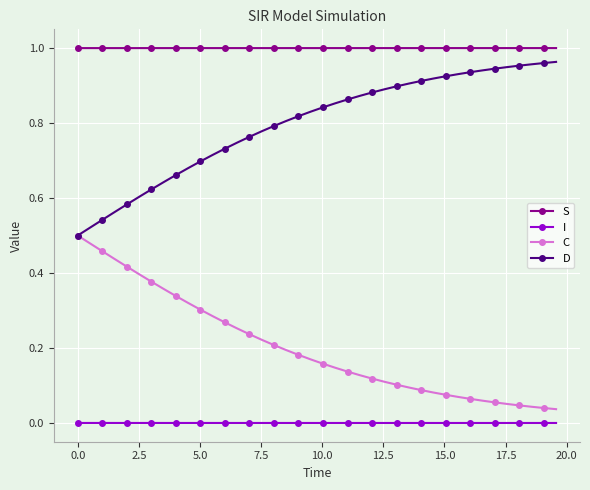

Which series has the largest total across all categories?

S